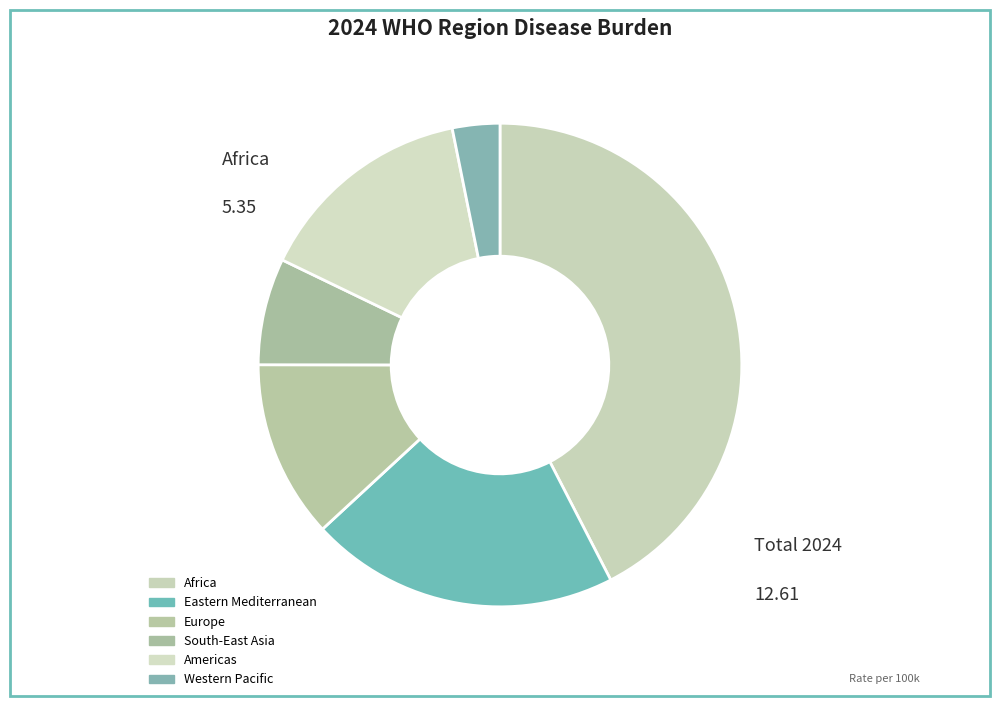

To the nearest percent, what is the difference between the largest and smallest slice percentages?

39%